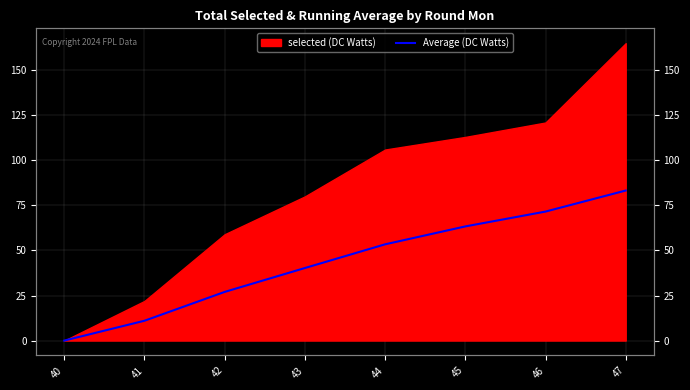

Approximately how many times larger is the value at 41 compared to 47?

0.1